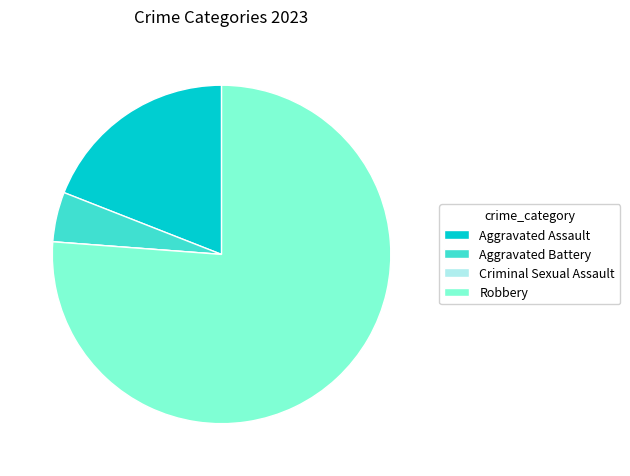

Which slice is the largest?

Robbery